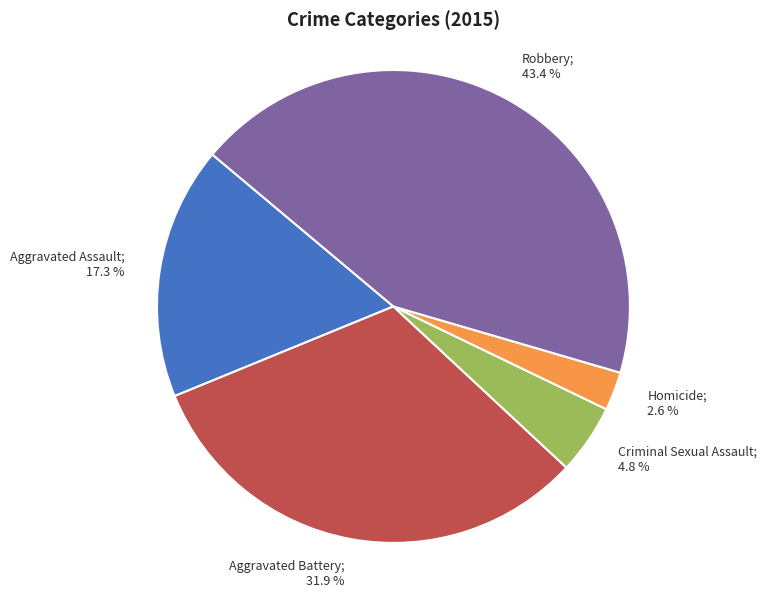

Is there any slice that represents more than half of the pie?

No